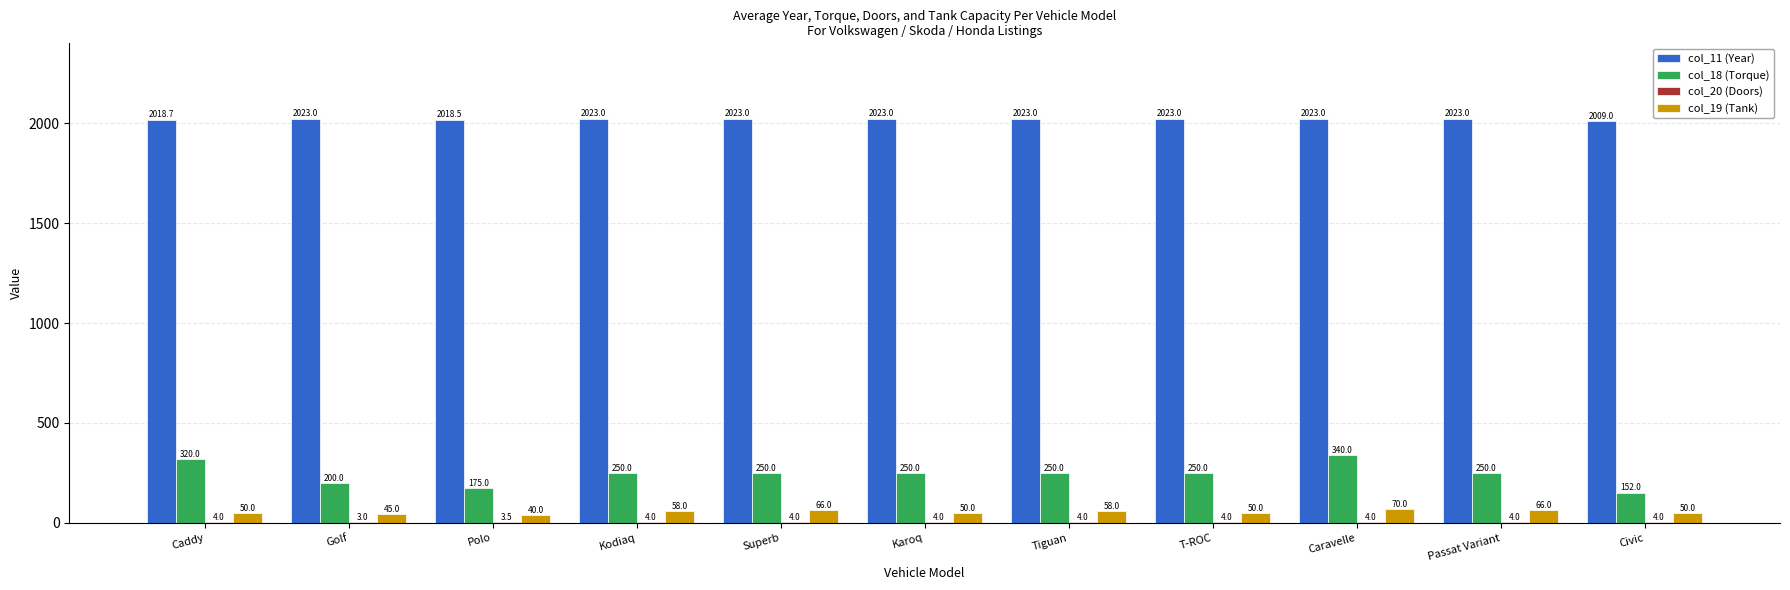

How many groups of bars are there?

11